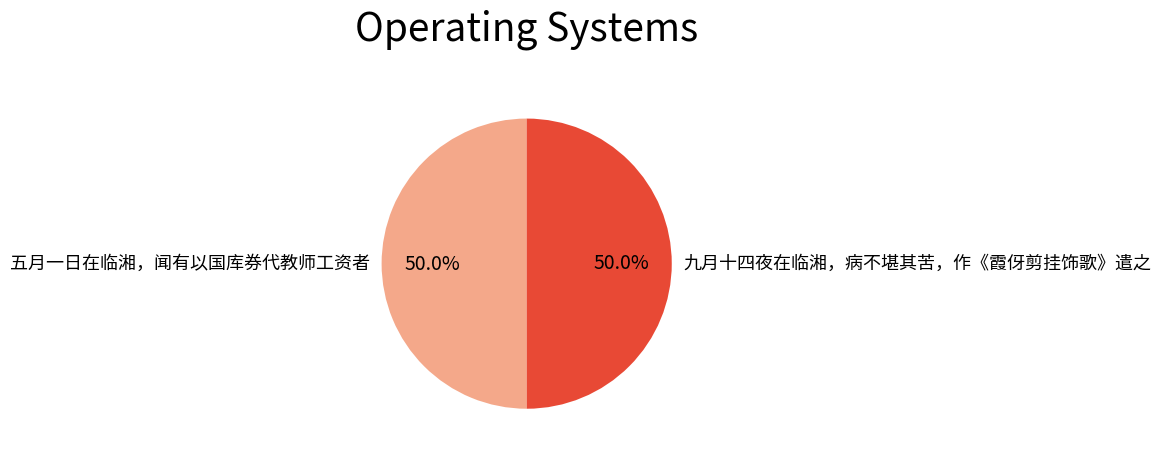

What portion of the pie excludes 五月一日在临湘，闻有以国库券代教师工资者?

50.0%